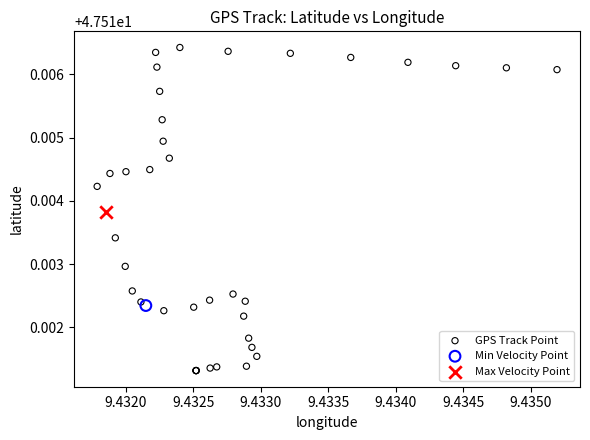

What are all the series names shown in the legend?

GPS Track Point, Min Velocity Point, Max Velocity Point